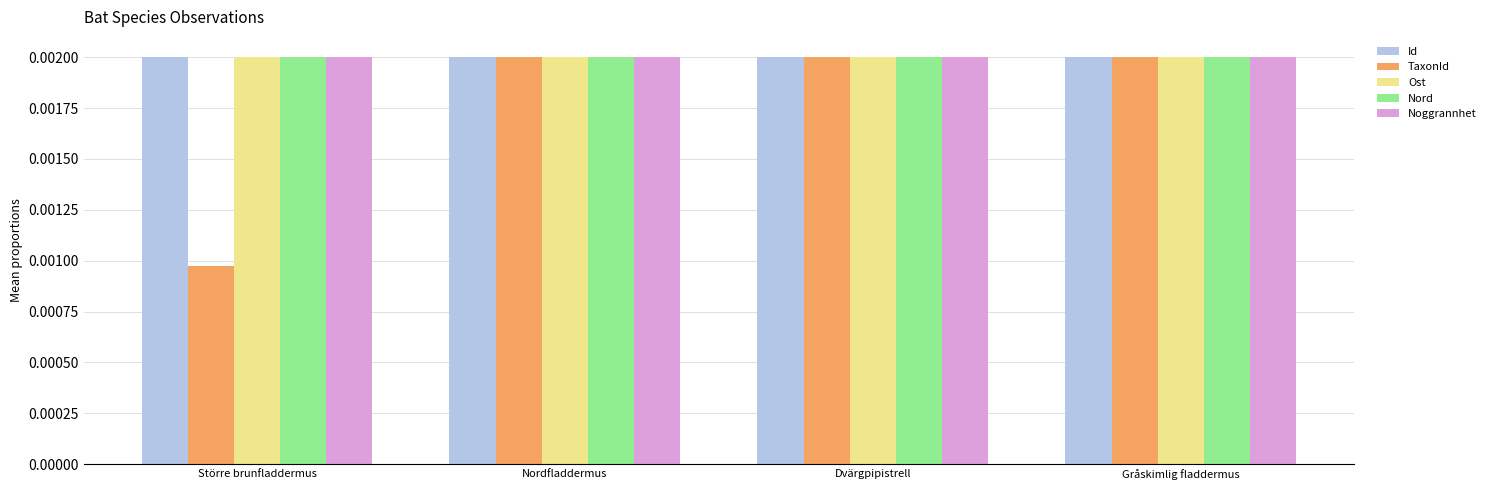

Which series has the largest range (max minus min)?

TaxonId